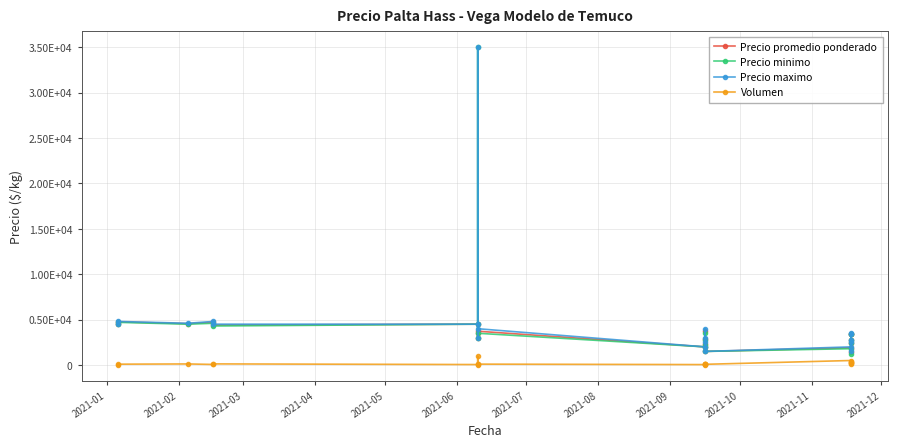

What is the lowest value of the Precio maximo series?

1500